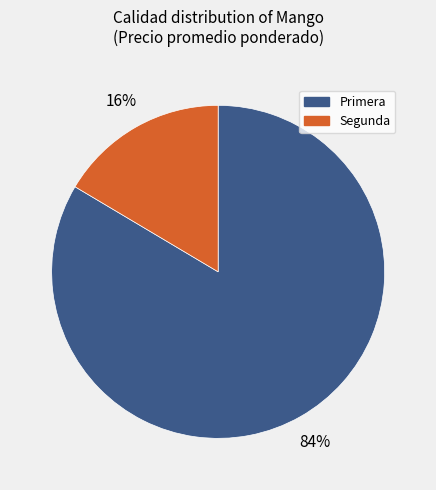

Is there a majority slice in this chart?

Yes